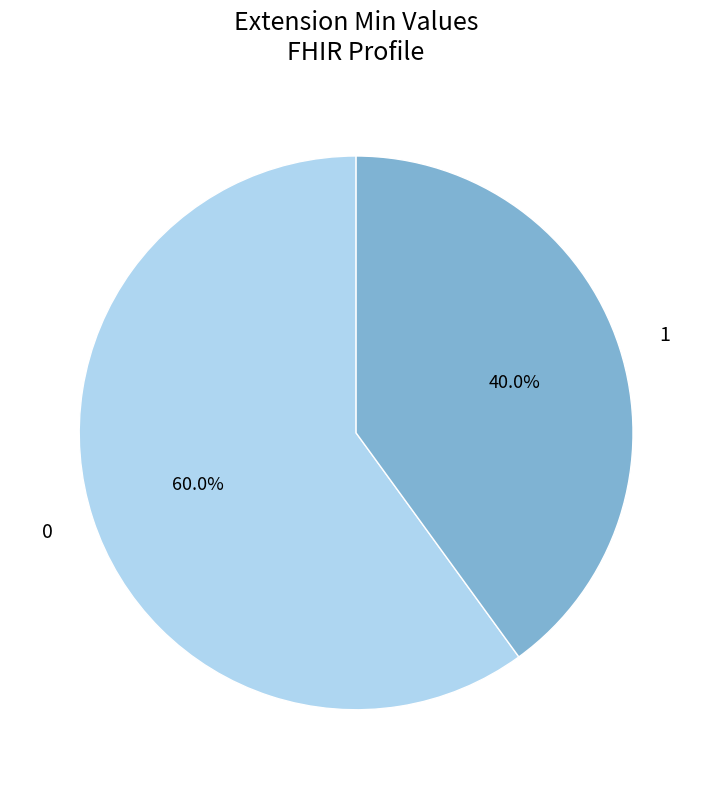

To the nearest percent, what is the difference between the largest and smallest slice percentages?

20%